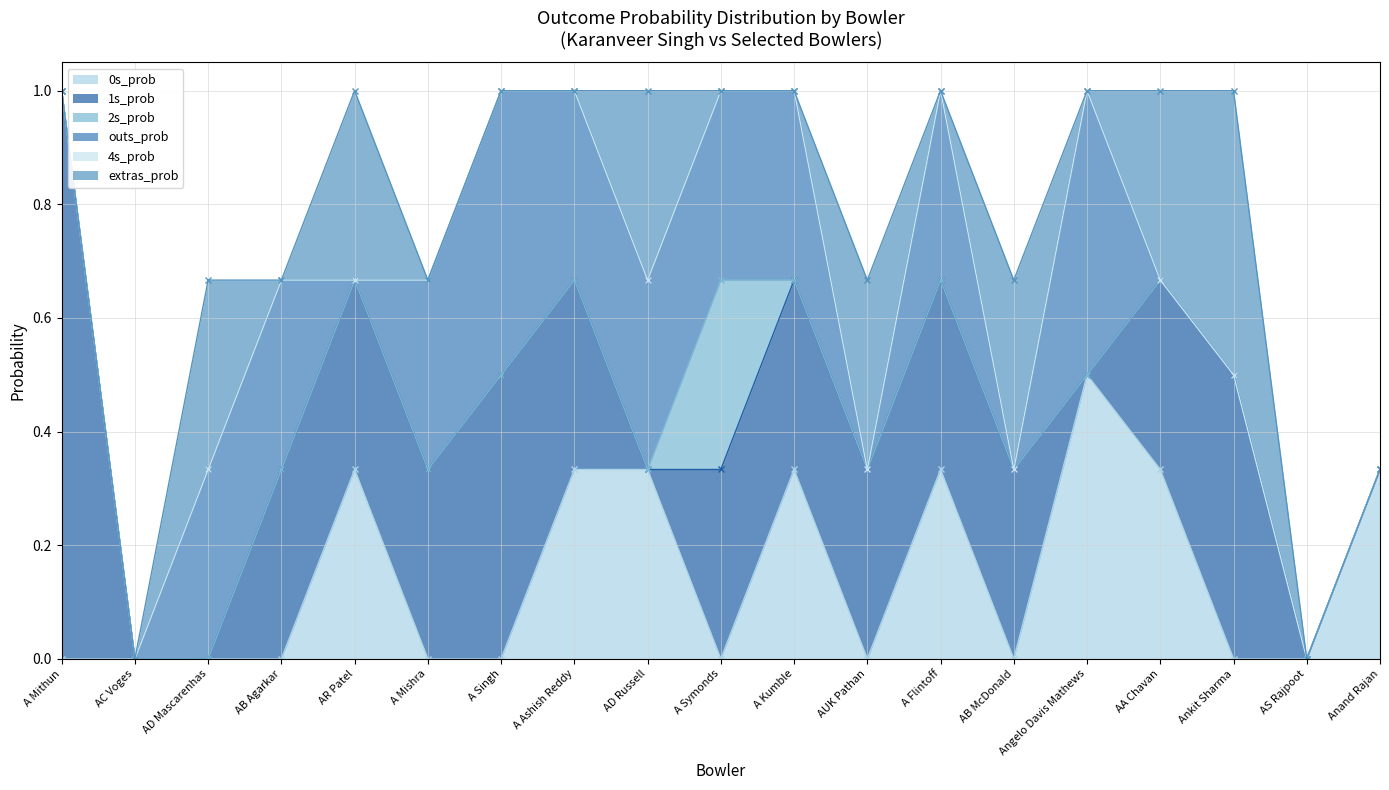

Between AUK Pathan and AC Voges, which is larger?

AUK Pathan